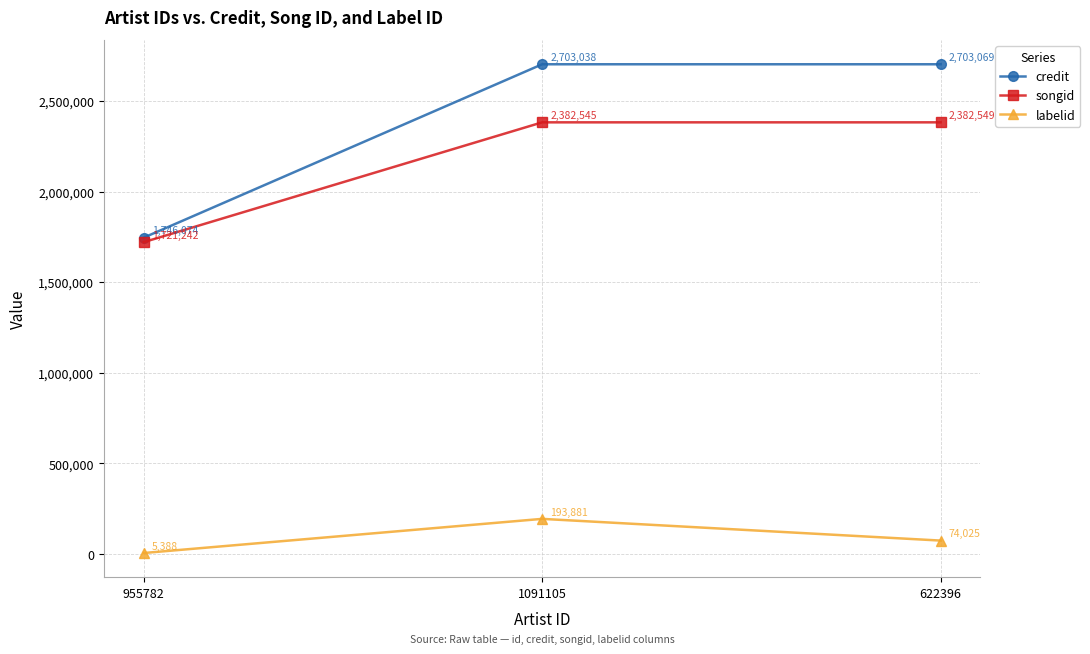

Reading right to left, list all the values displayed in this chart.

credit: 2703069	2703038	1746074
songid: 2382549	2382545	1721242
labelid: 74025	193881	5388